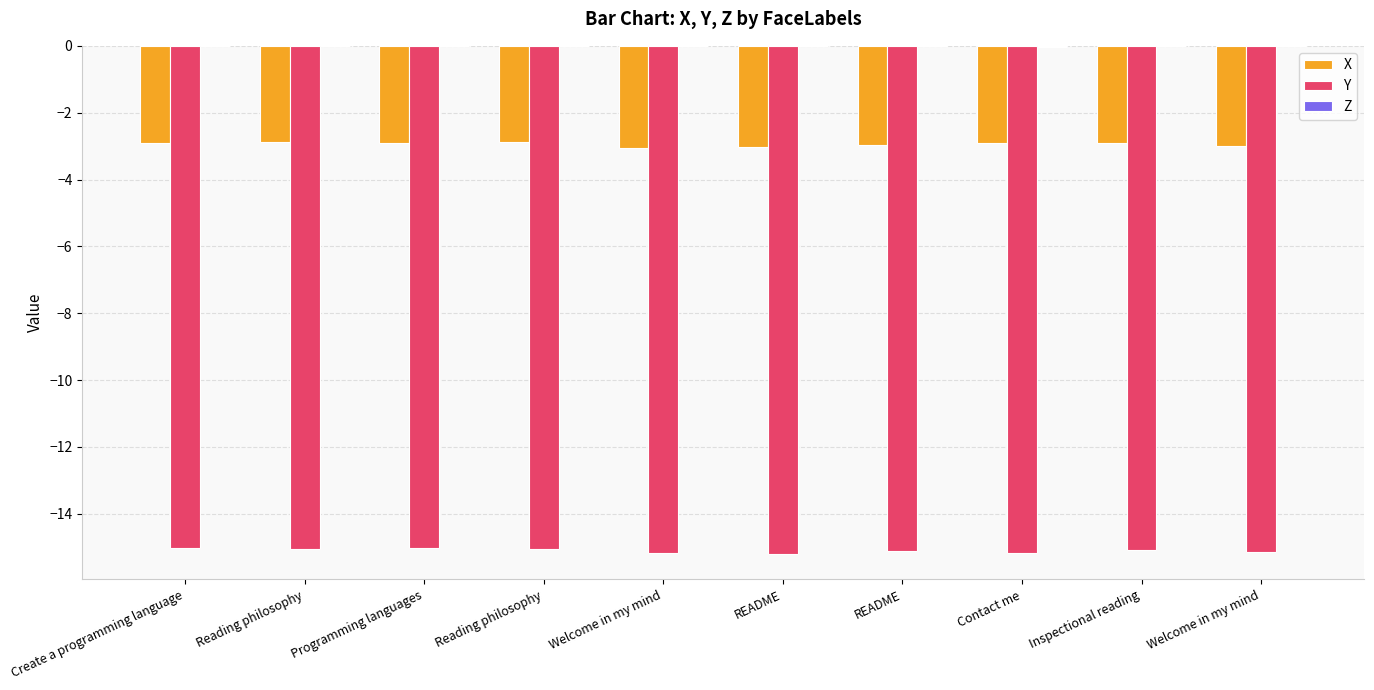

What is the difference between the second highest and minimum values in the Y series?

0.2